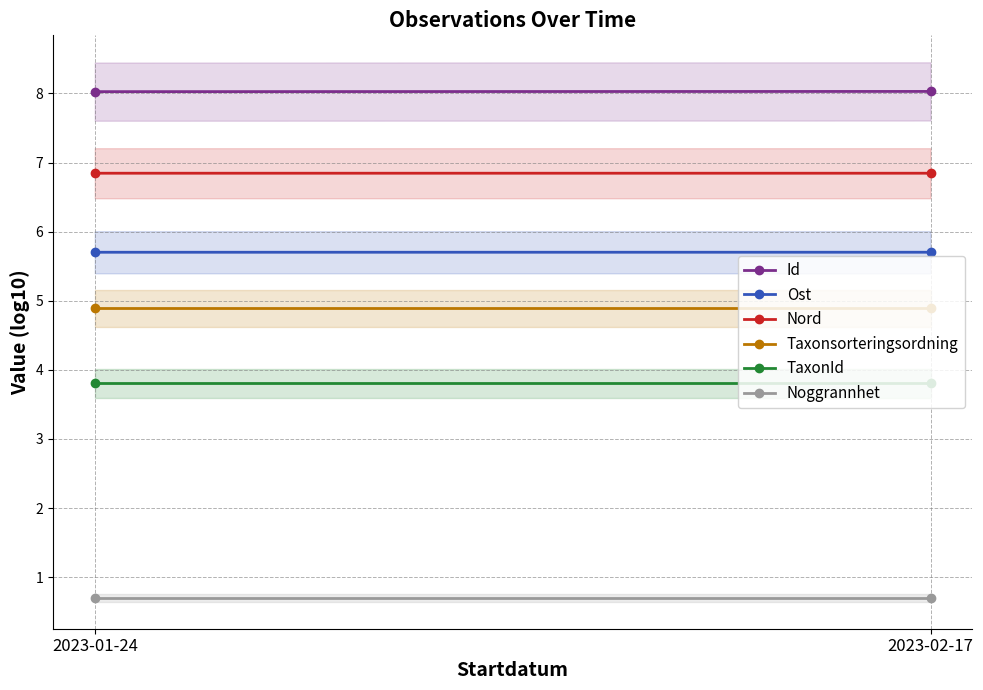

Reading right to left, what are all the values shown in this chart?

Id: 2023-02-17=8.0	2023-01-24=8.0
Ost: 2023-02-17=5.7	2023-01-24=5.7
Nord: 2023-02-17=6.8	2023-01-24=6.8
Taxonsorteringsordning: 2023-02-17=4.9	2023-01-24=4.9
TaxonId: 2023-02-17=3.8	2023-01-24=3.8
Noggrannhet: 2023-02-17=0.7	2023-01-24=0.7